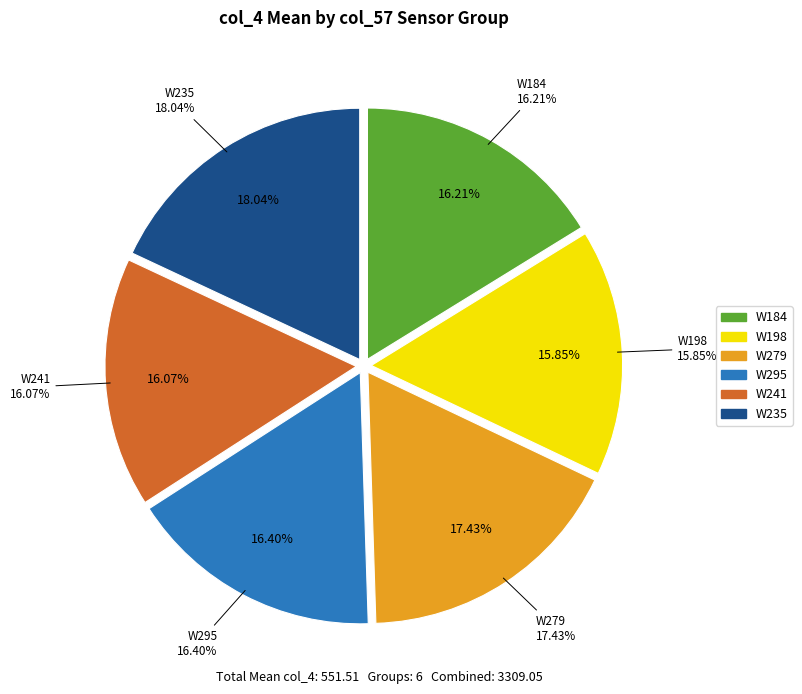

What percentage is the 295 slice, to the nearest percent?

16%